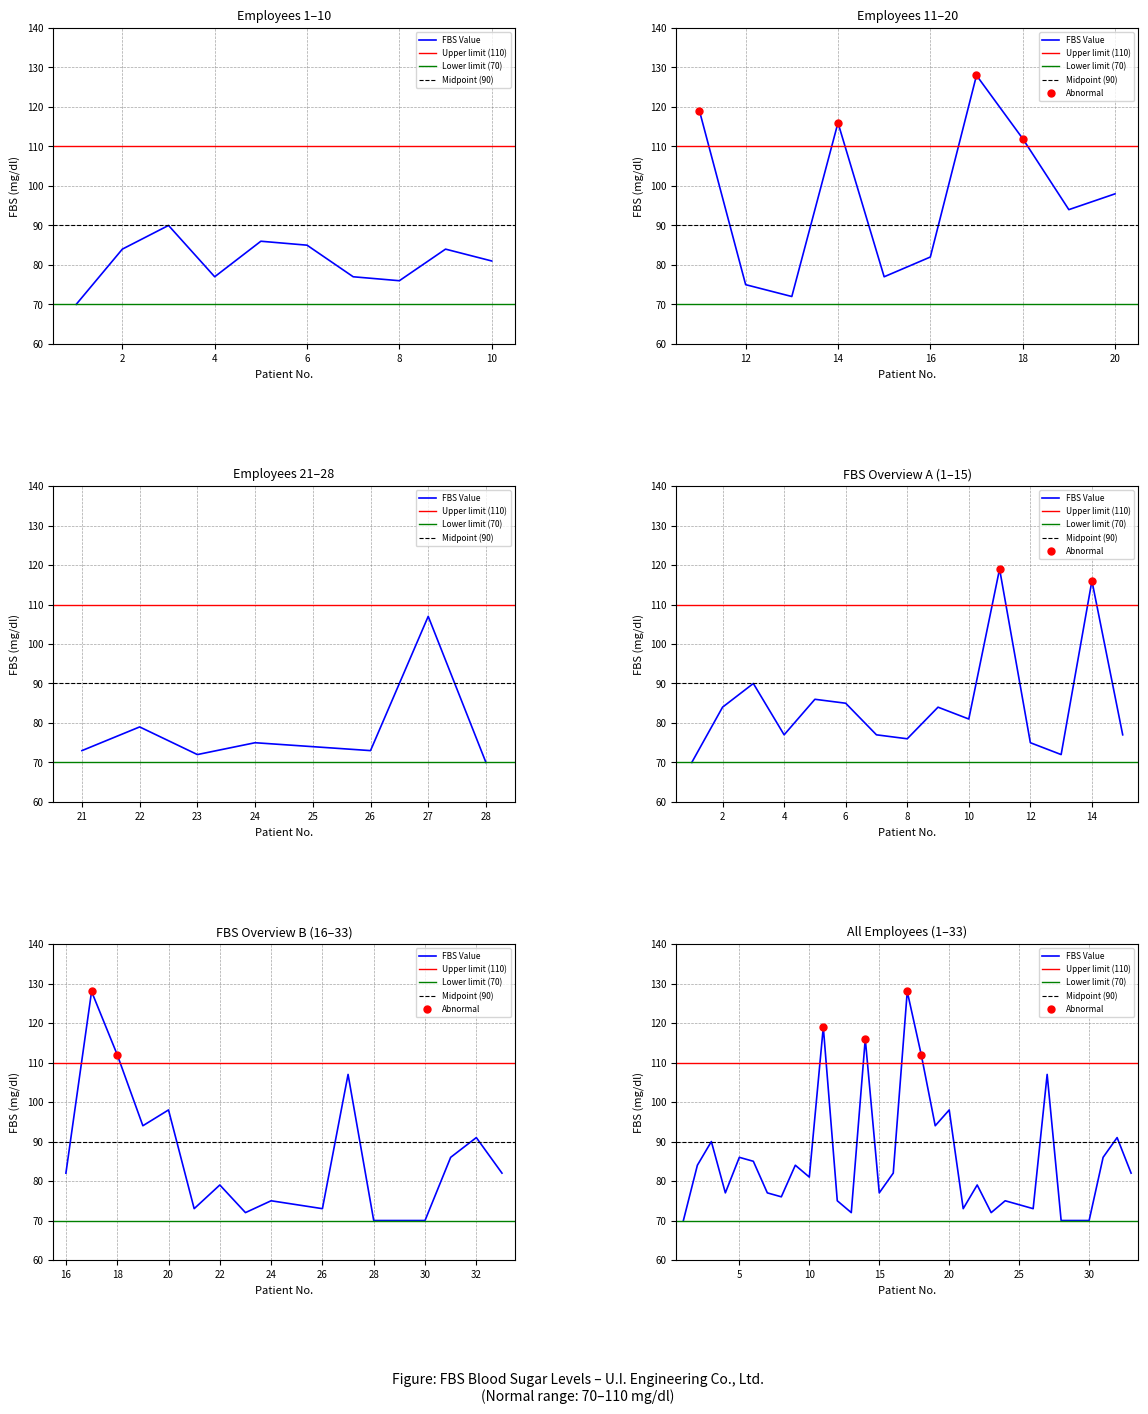

Between 9 and 7, which is larger?

9